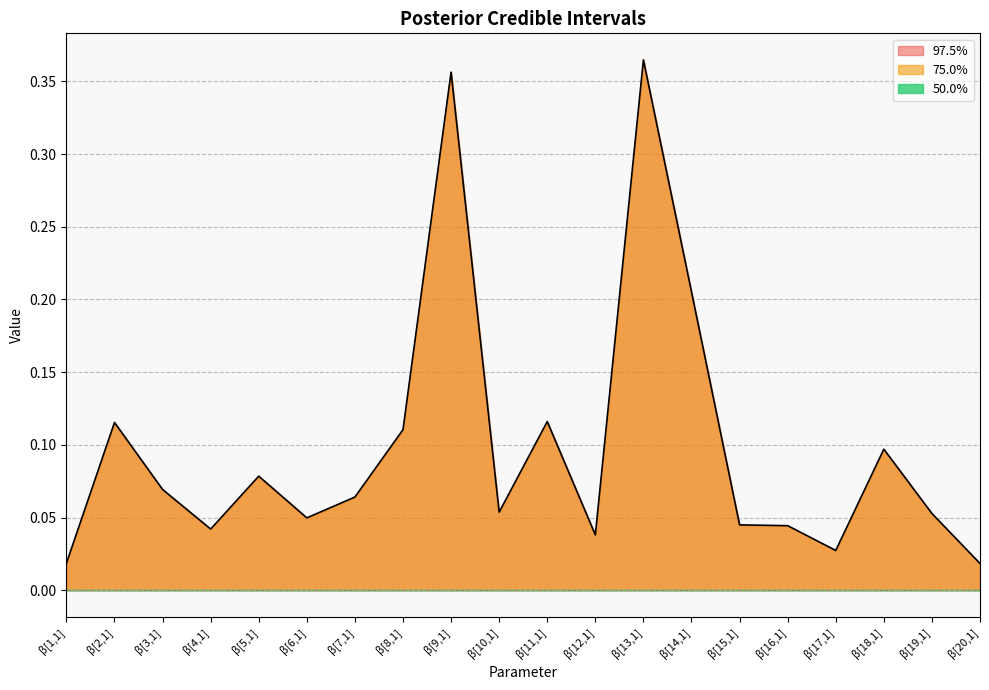

What position from the right is β[1,1]?

20